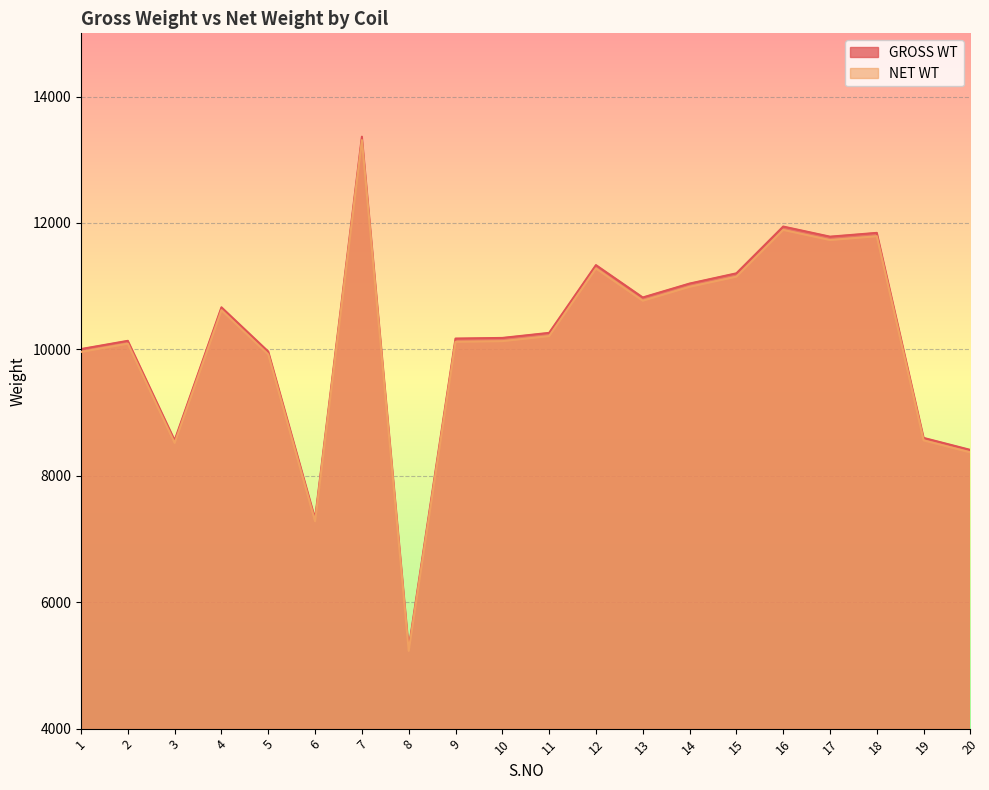

What is the difference between the maximum and second lowest values in the NET WT series?

6030